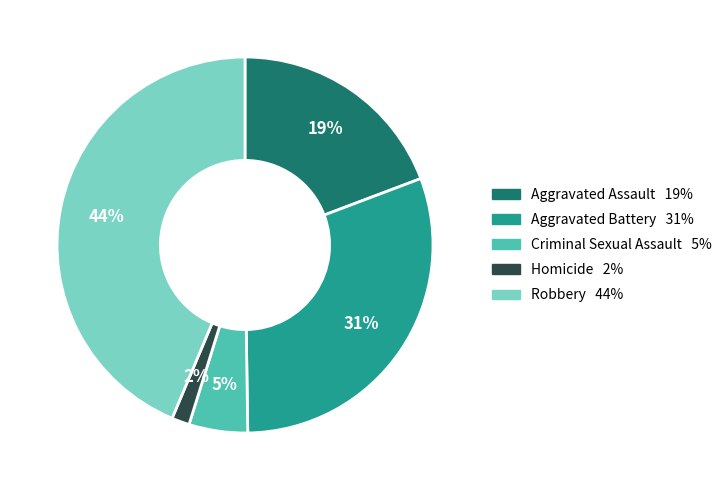

True or false: Homicide accounts for 2% of the total.

True